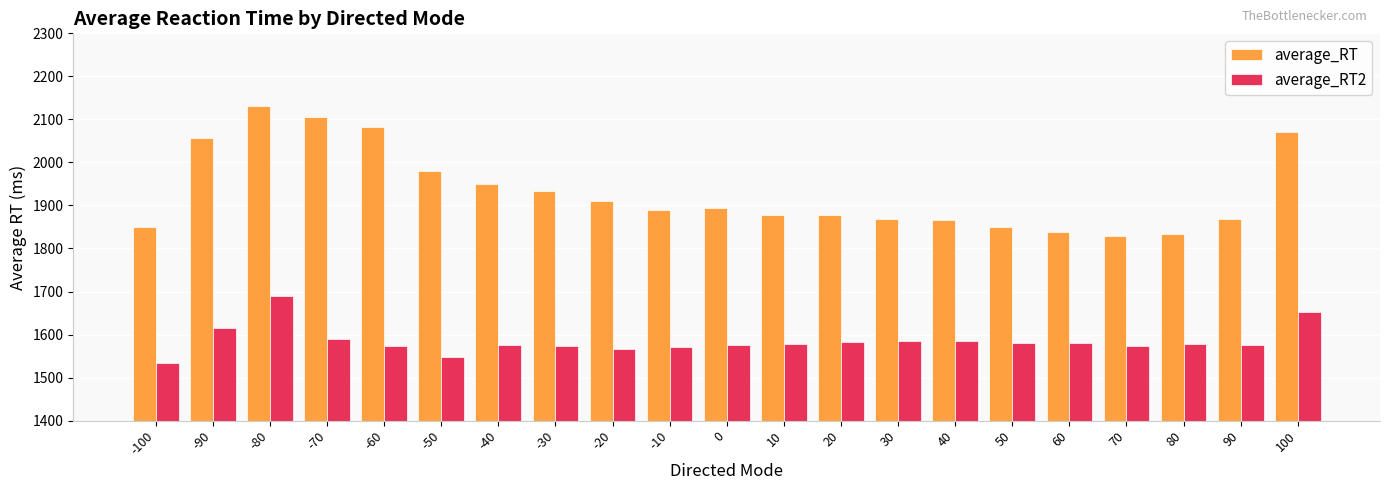

Rank the series by their maximum value, from highest to lowest.

average_RT, average_RT2